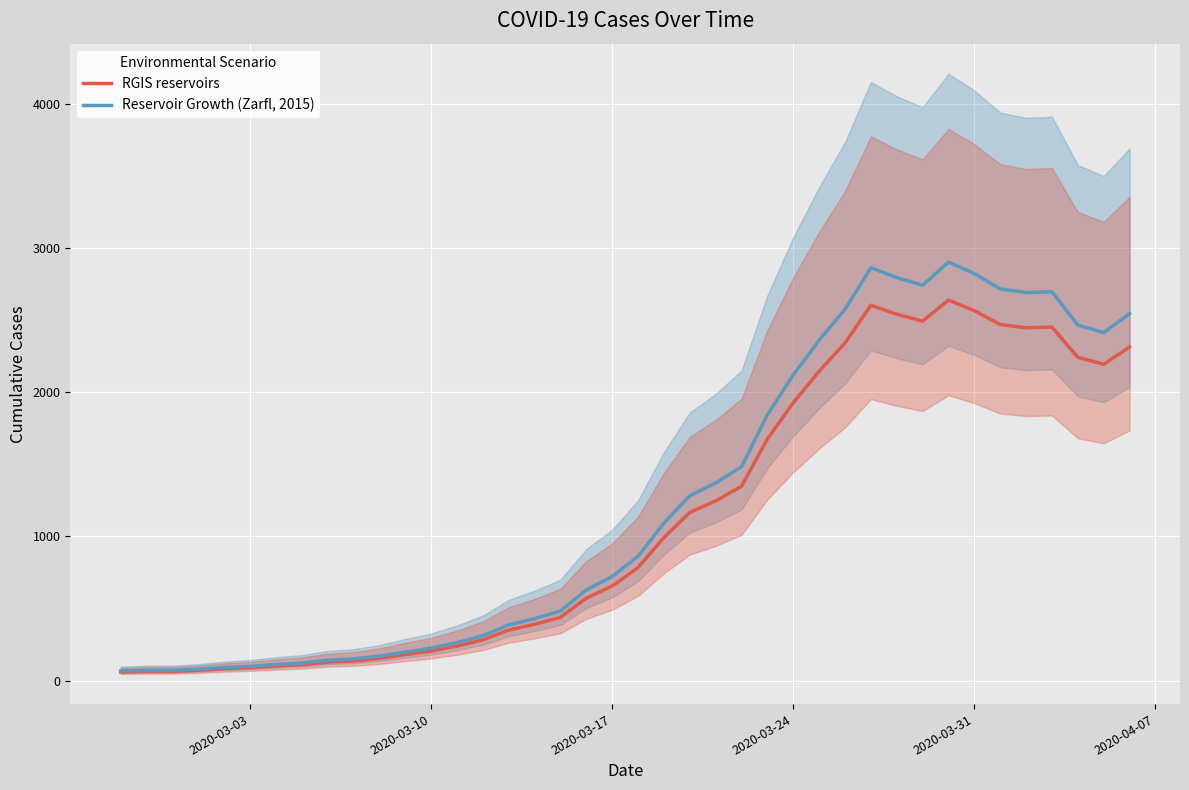

What is the highest value of the RGIS reservoirs series?

2638.0